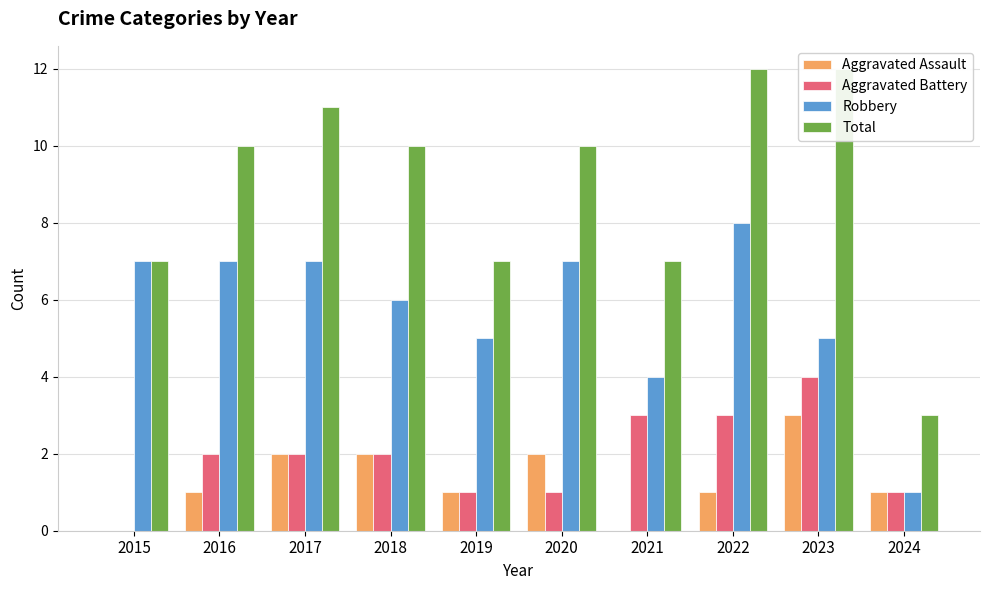

How many series are shown in this chart?

4